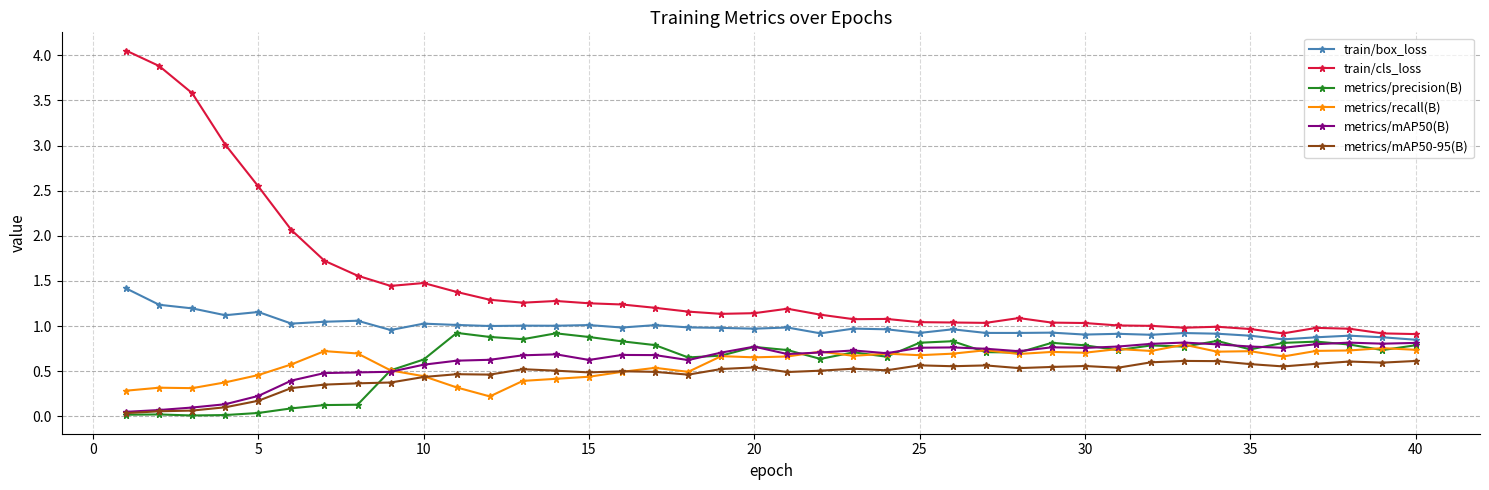

At how many categories does at least one series exceed 2?

6